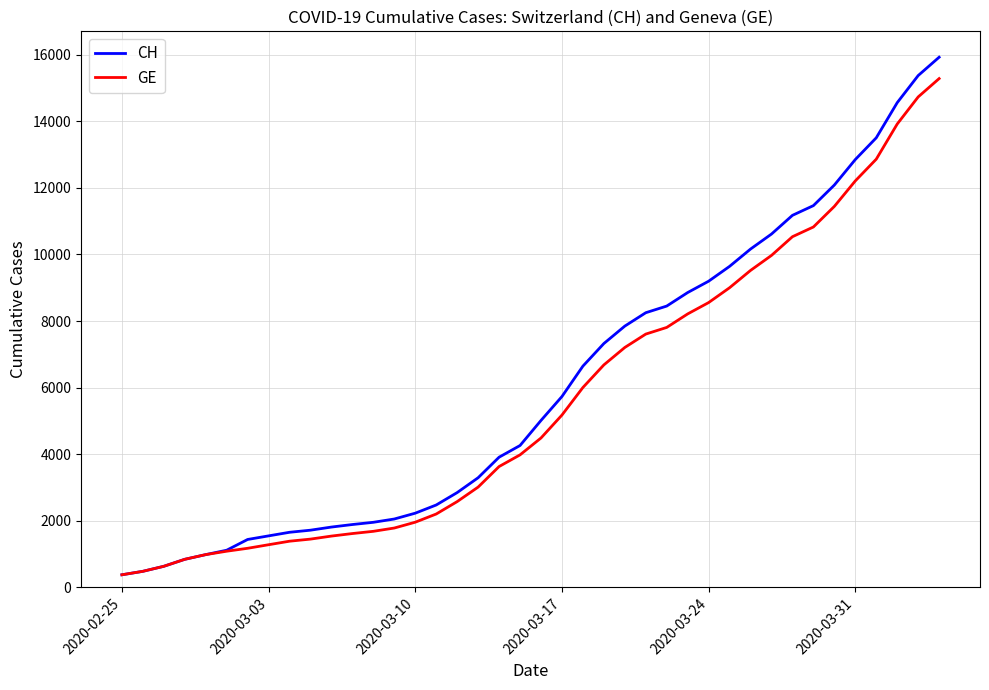

Which series has the widest spread of values?

CH